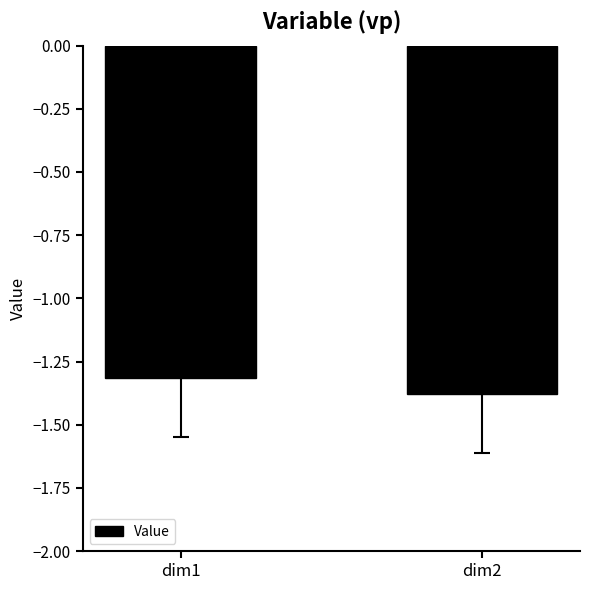

Which label corresponds to the smallest value in the chart?

dim2